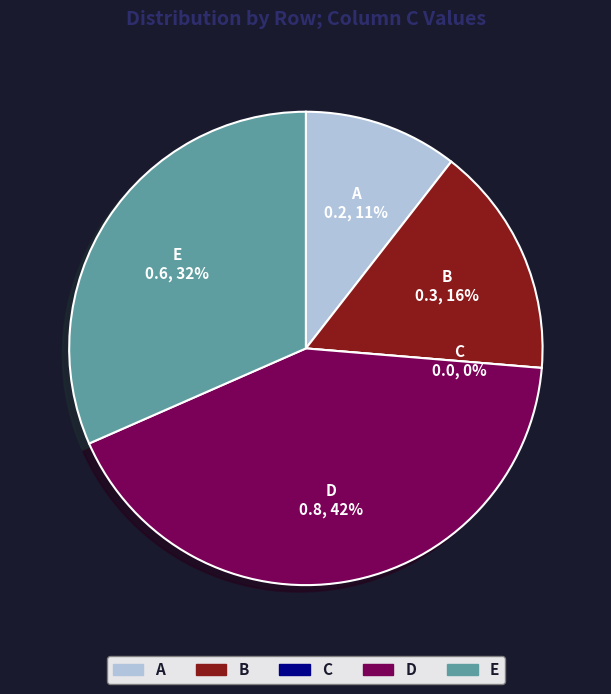

Is the sum of C and E greater than half?

No